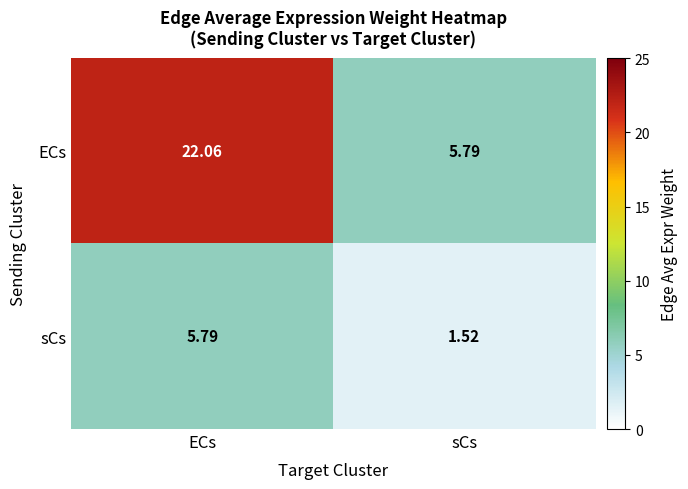

Which series has the largest total across all categories?

ECs